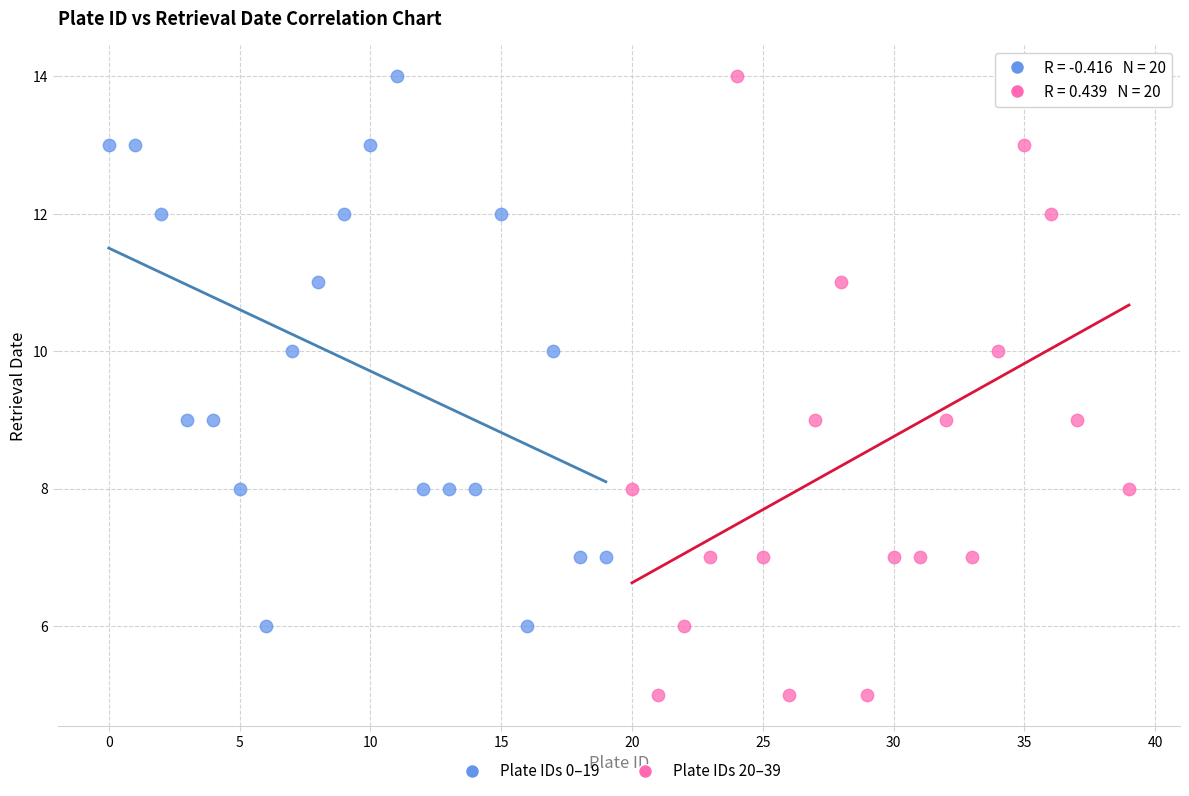

Which series has the largest Y range (max minus min)?

Plate IDs 20–39